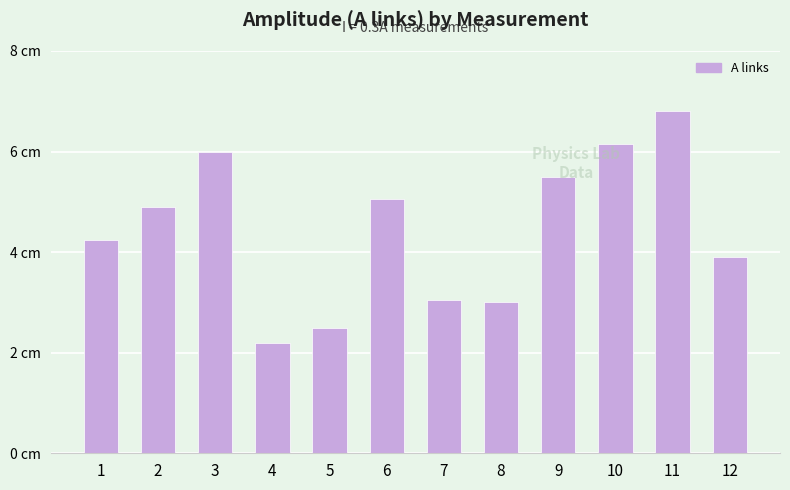

Are the bars grouped side by side (vs. stacked)?

No